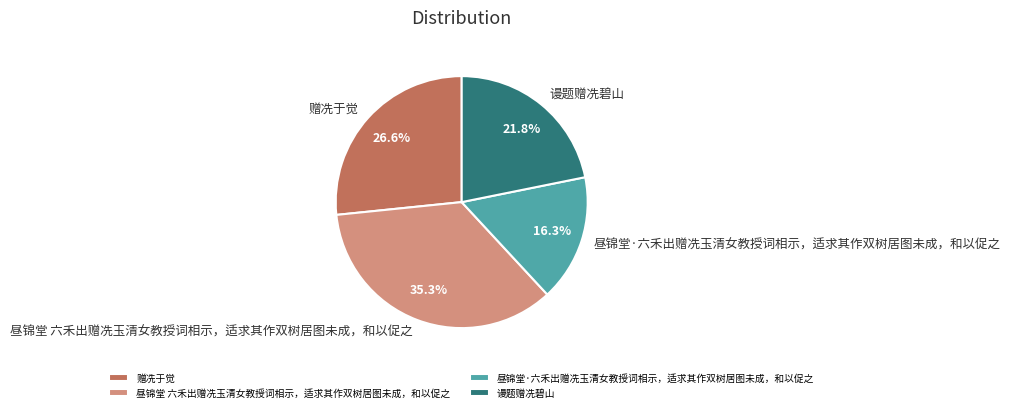

How many slices are in this pie chart?

4